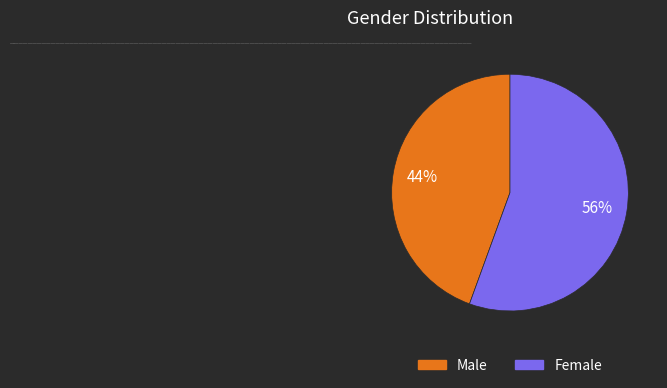

Which has a higher value, Male or Female?

Female